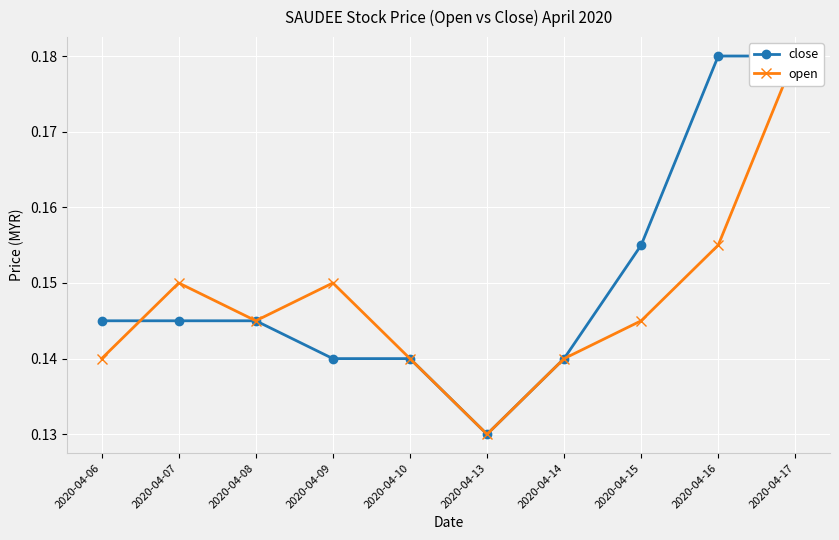

At which category is the sum across all series the highest?

2020-04-17